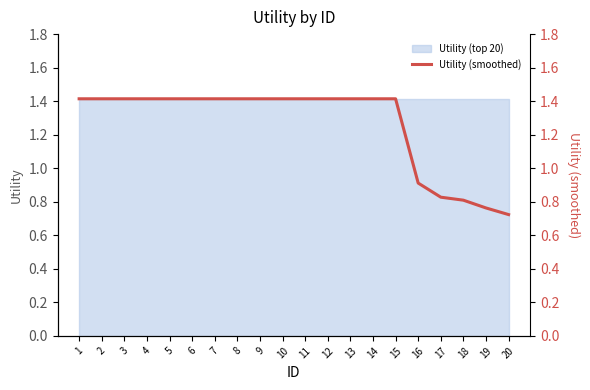

Which has a higher value, 18 or 19?

18